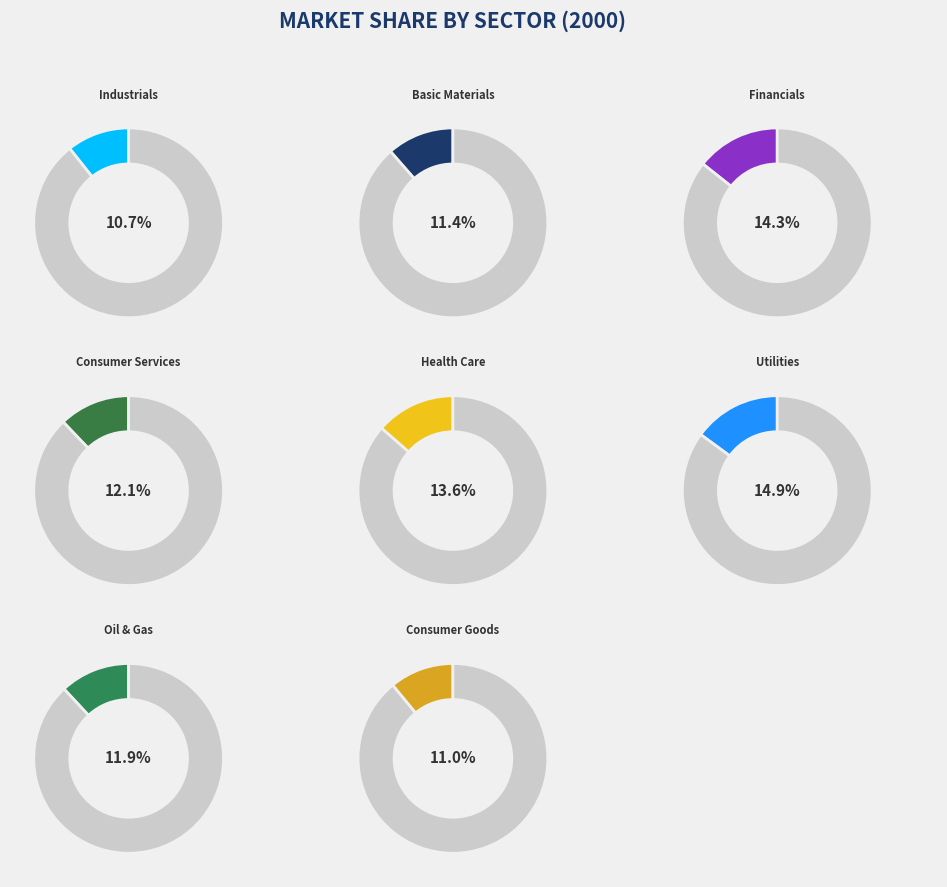

True or false: Consumer Goods accounts for 18% of the total.

False